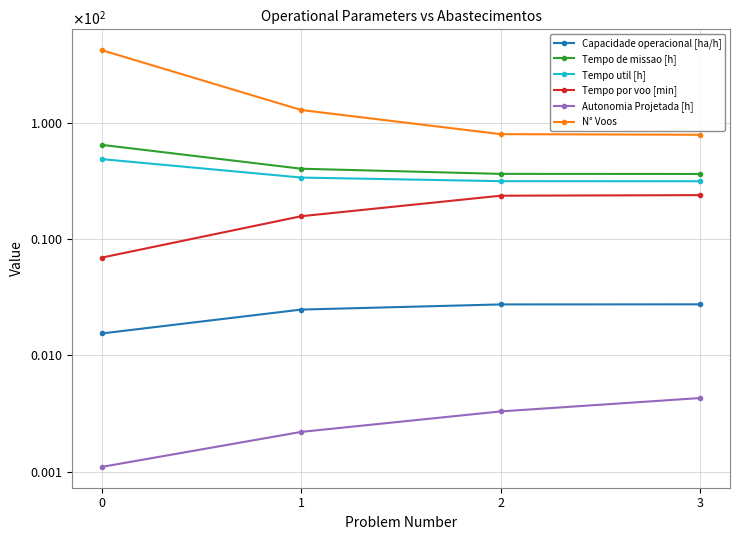

How many values in the Tempo de missao [h] series are below 40?

2